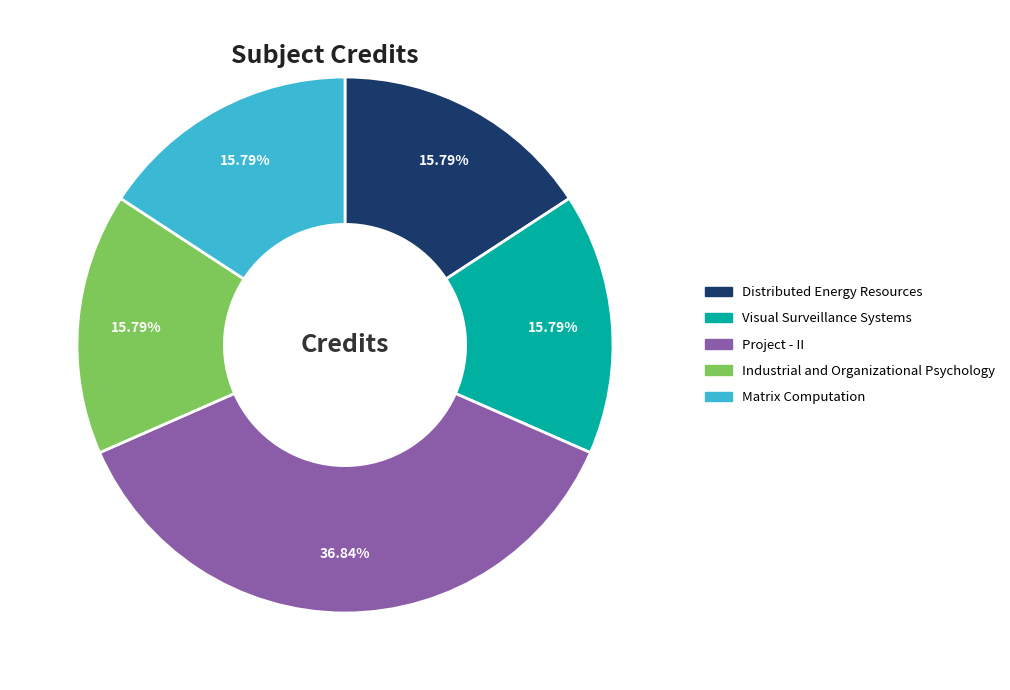

To the nearest percent, what portion does Industrial and Organizational Psychology represent?

16%